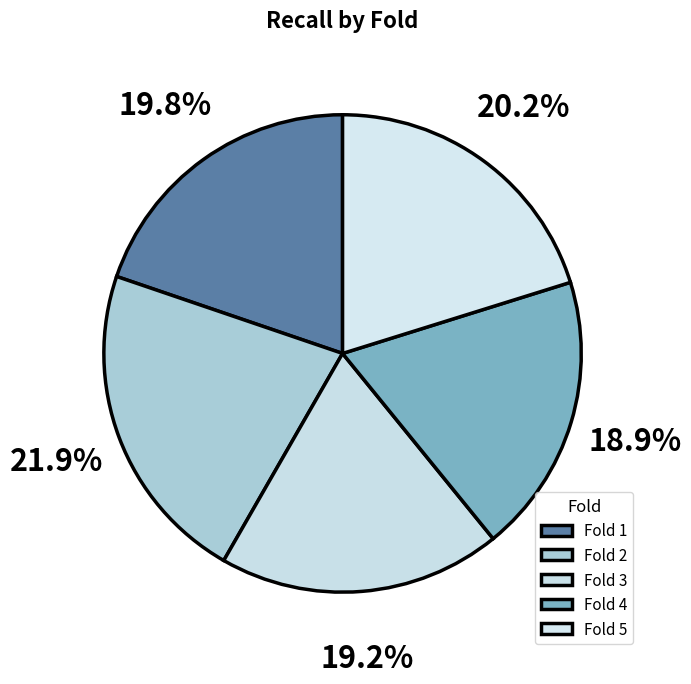

Does Fold 3 account for over 50% of the chart?

No